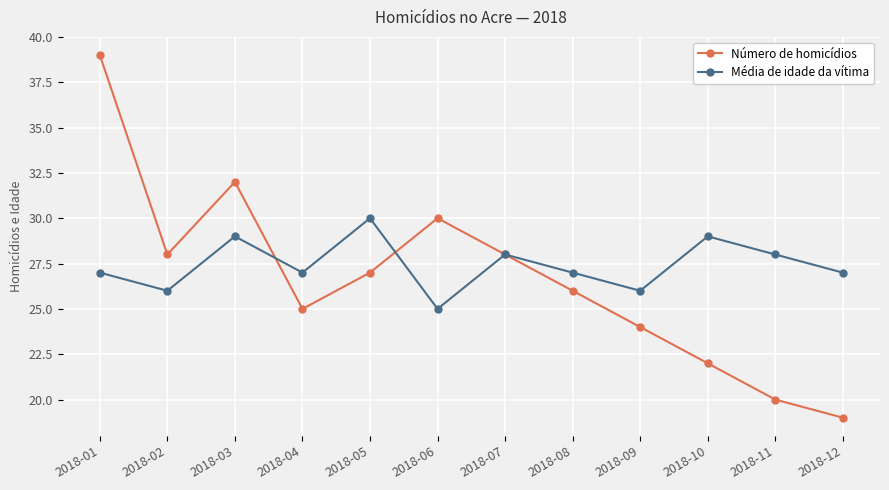

Reading left to right, transcribe all the data shown in this chart.

Número de homicídios: 2018-01=39	2018-02=28	2018-03=32	2018-04=25	2018-05=27	2018-06=30	2018-07=28	2018-08=26	2018-09=24	2018-10=22	2018-11=20	2018-12=19
Média de idade da vítima: 2018-01=27	2018-02=26	2018-03=29	2018-04=27	2018-05=30	2018-06=25	2018-07=28	2018-08=27	2018-09=26	2018-10=29	2018-11=28	2018-12=27